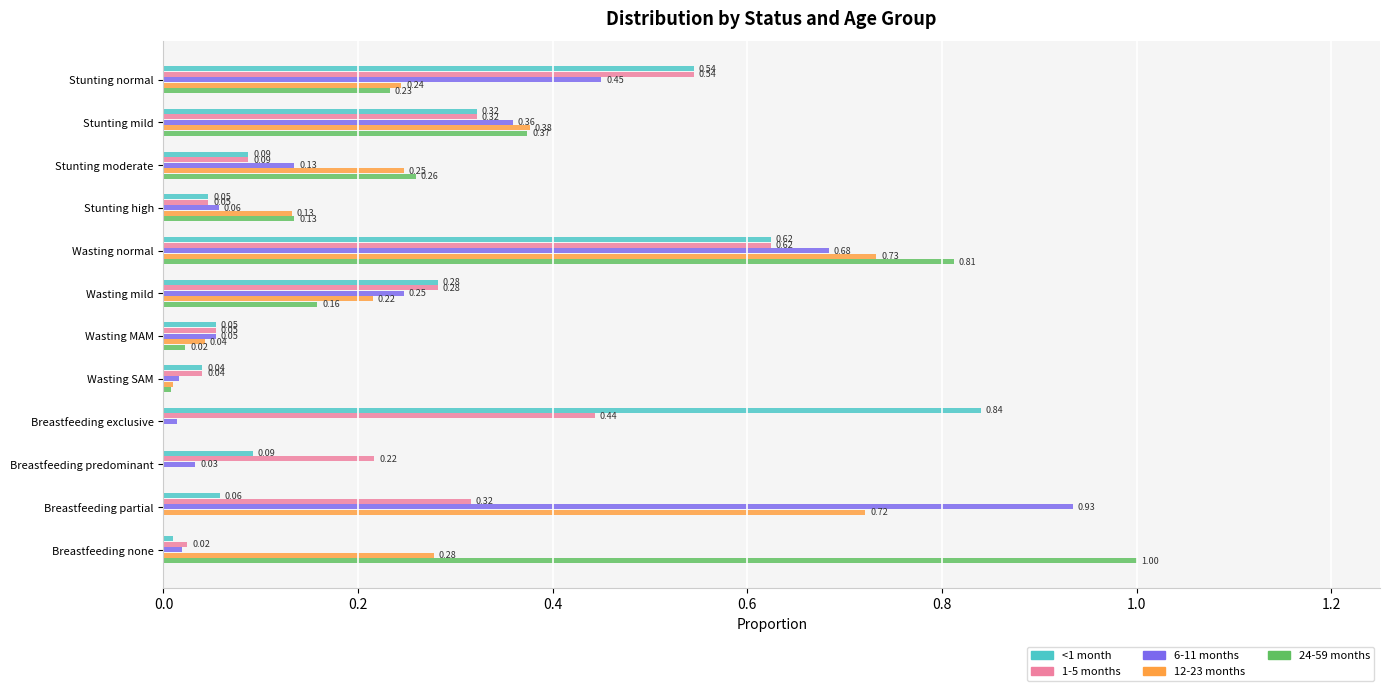

What are all the series names shown in the legend?

<1 month, 1-5 months, 6-11 months, 12-23 months, 24-59 months